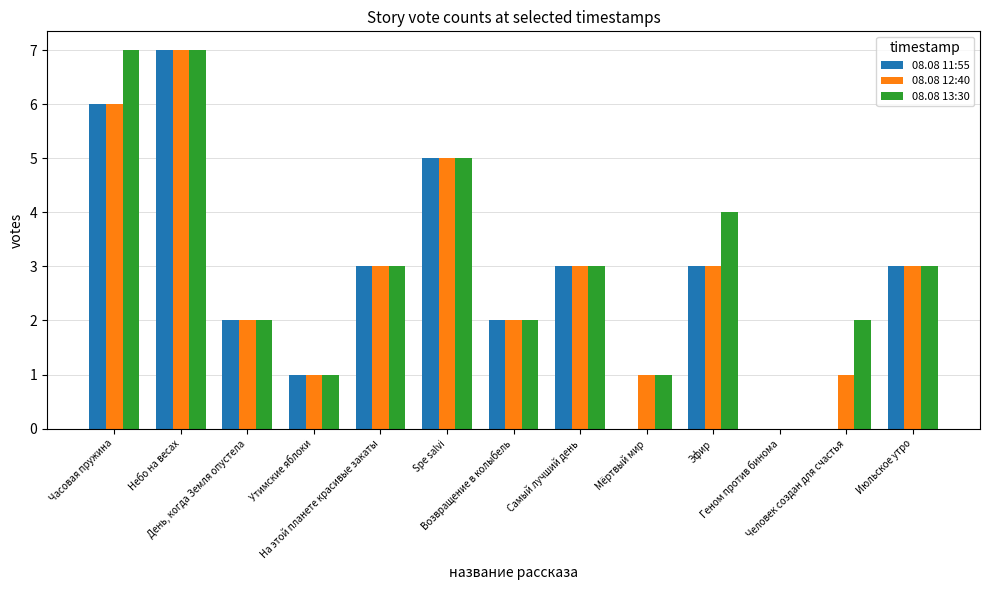

Which series has the largest total across all categories?

08.08 13:30